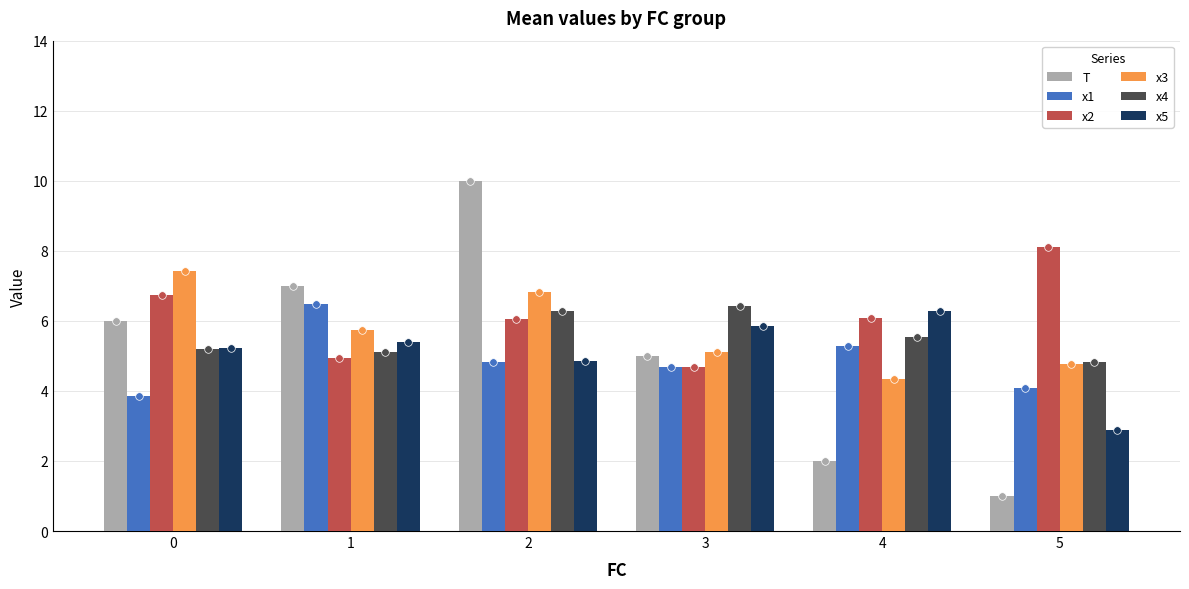

Is the value of x1 at 3 greater than the value of x3 at 1?

No